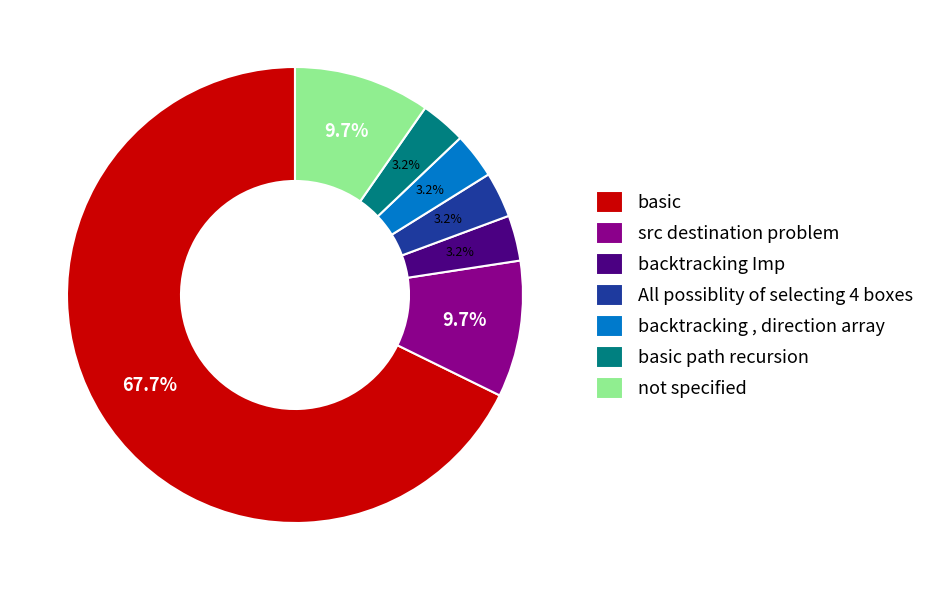

What is the majority slice?

basic